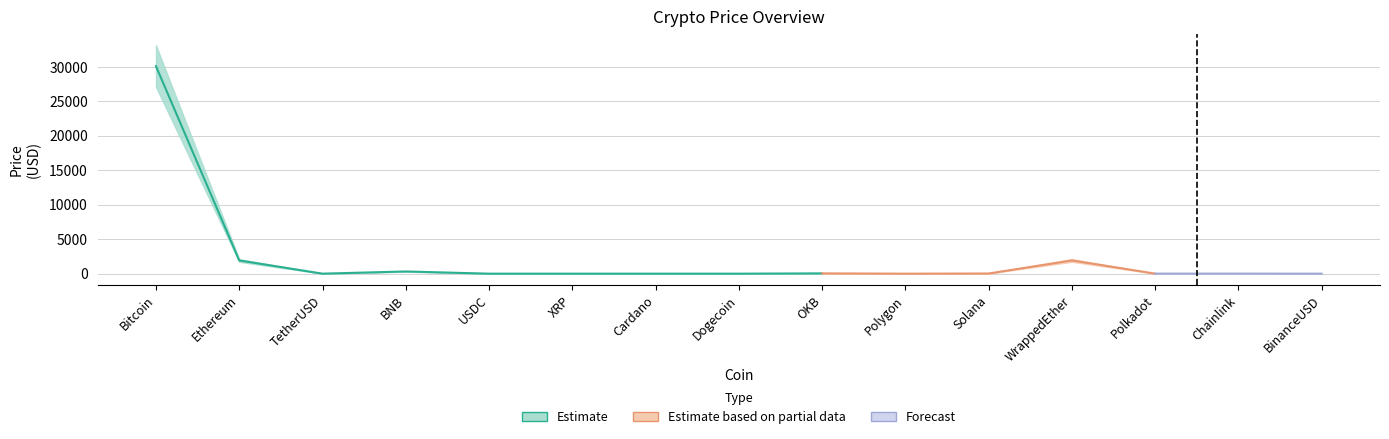

Where does the Price_upper series first go above 7?

Bitcoin